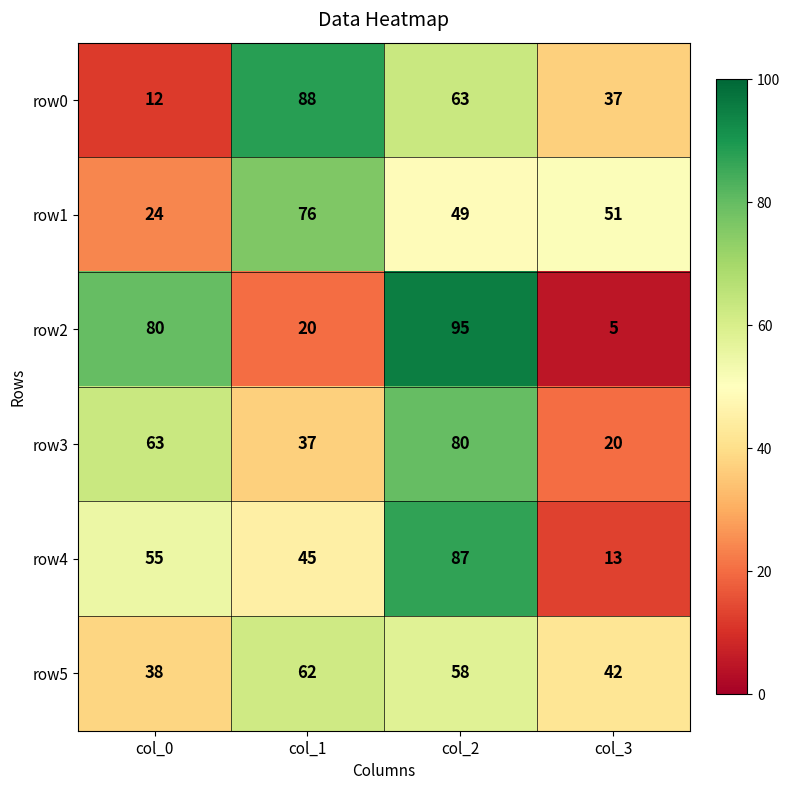

At how many categories does at least one series exceed 10?

4